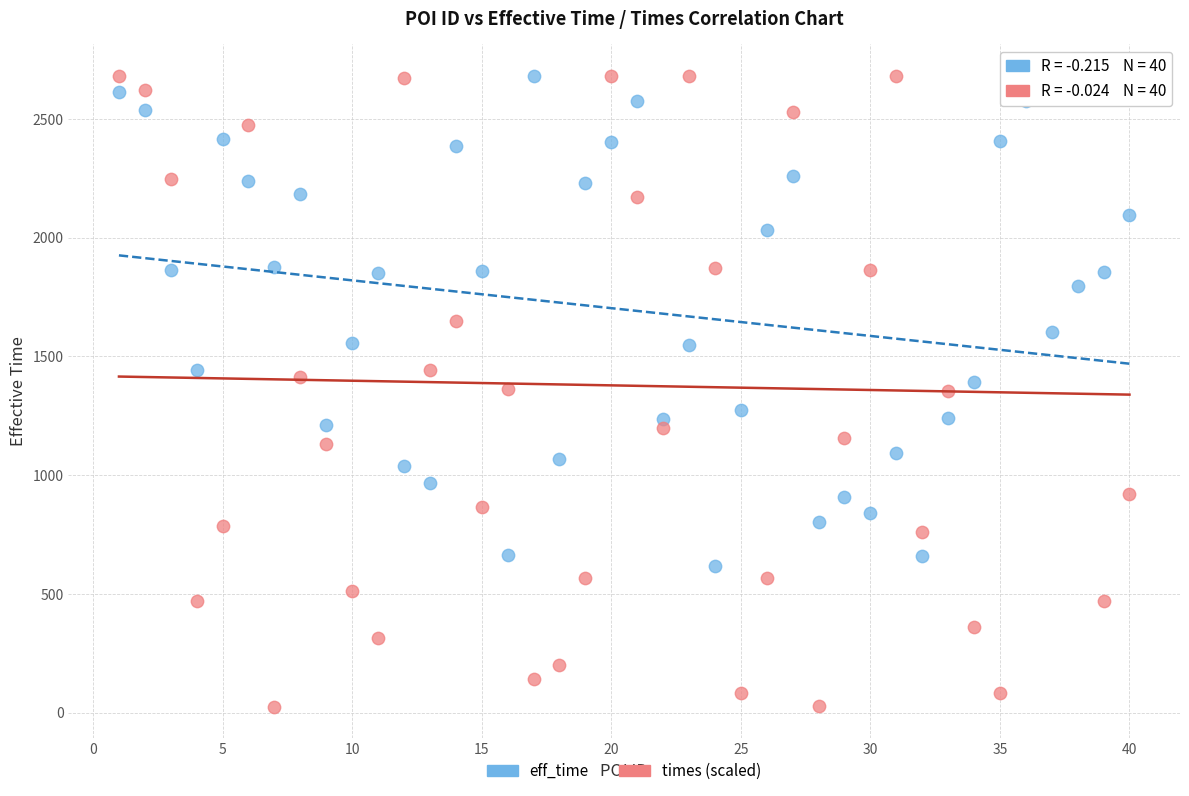

Which series has the widest spread of Y values?

times (scaled)